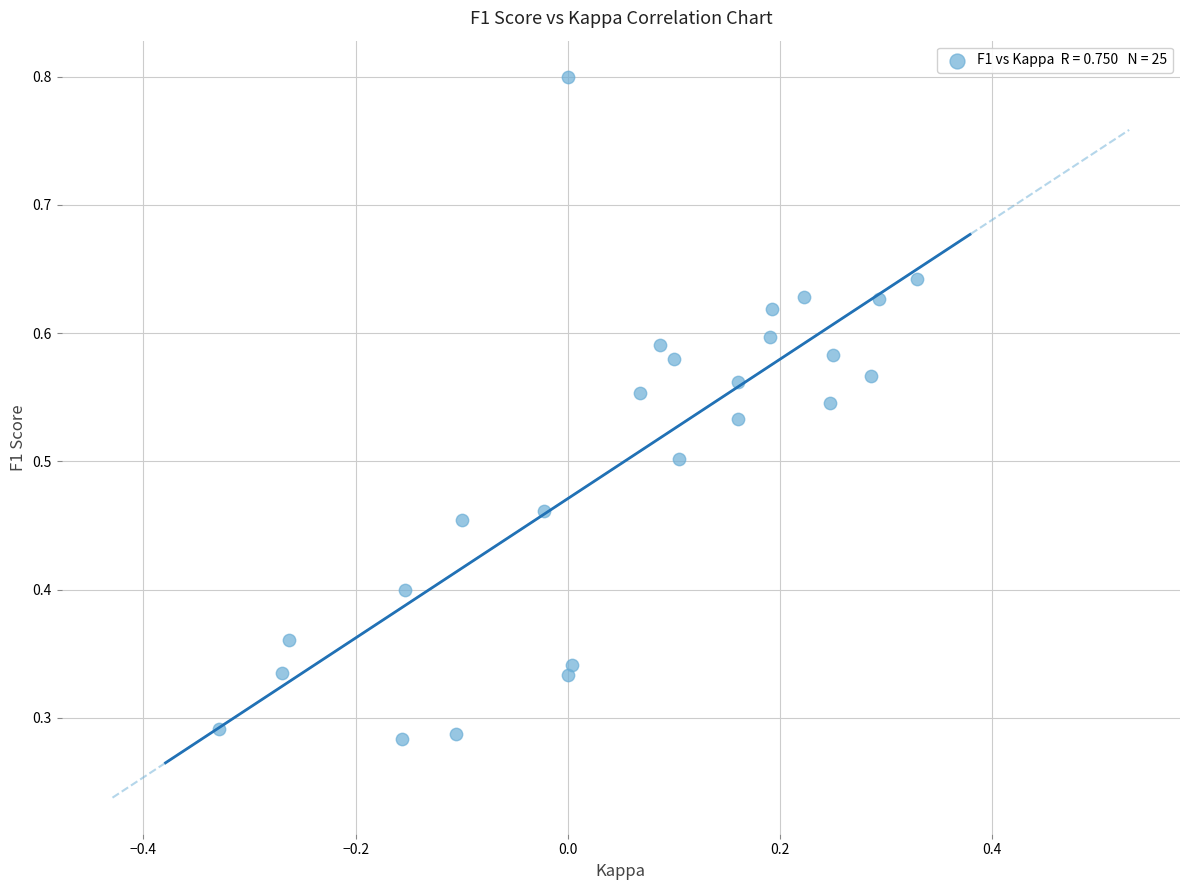

What is the range of X values (max minus min)?

0.7